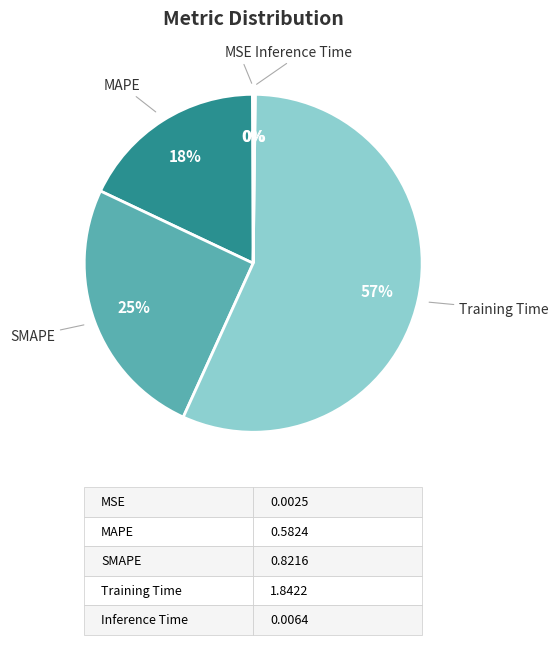

To the nearest percent, what is the difference between the largest and smallest slice percentages?

57%